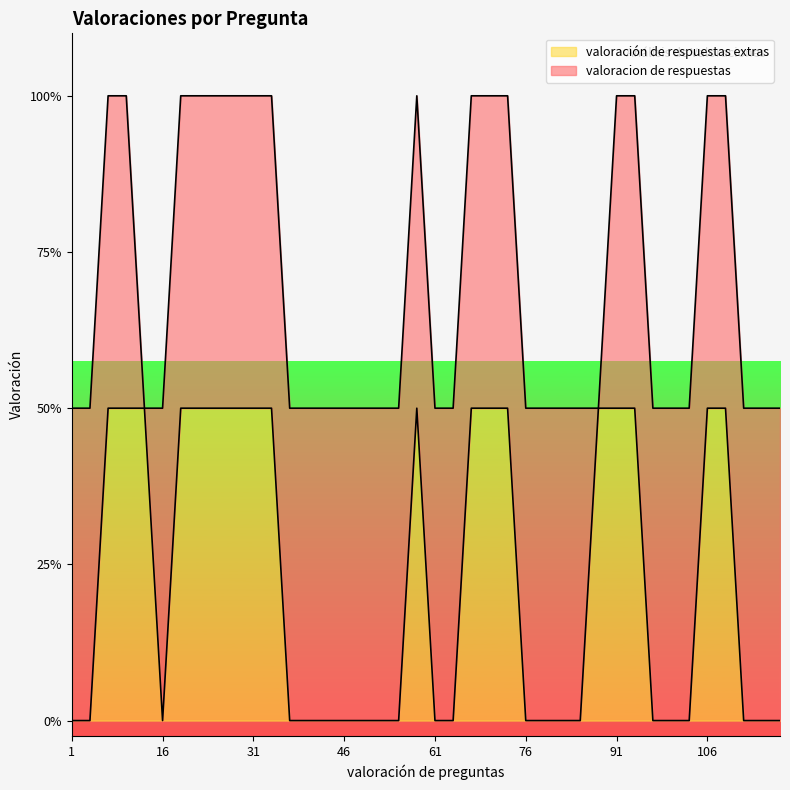

How many interior local peaks (higher than both neighbors) does the data have?

1